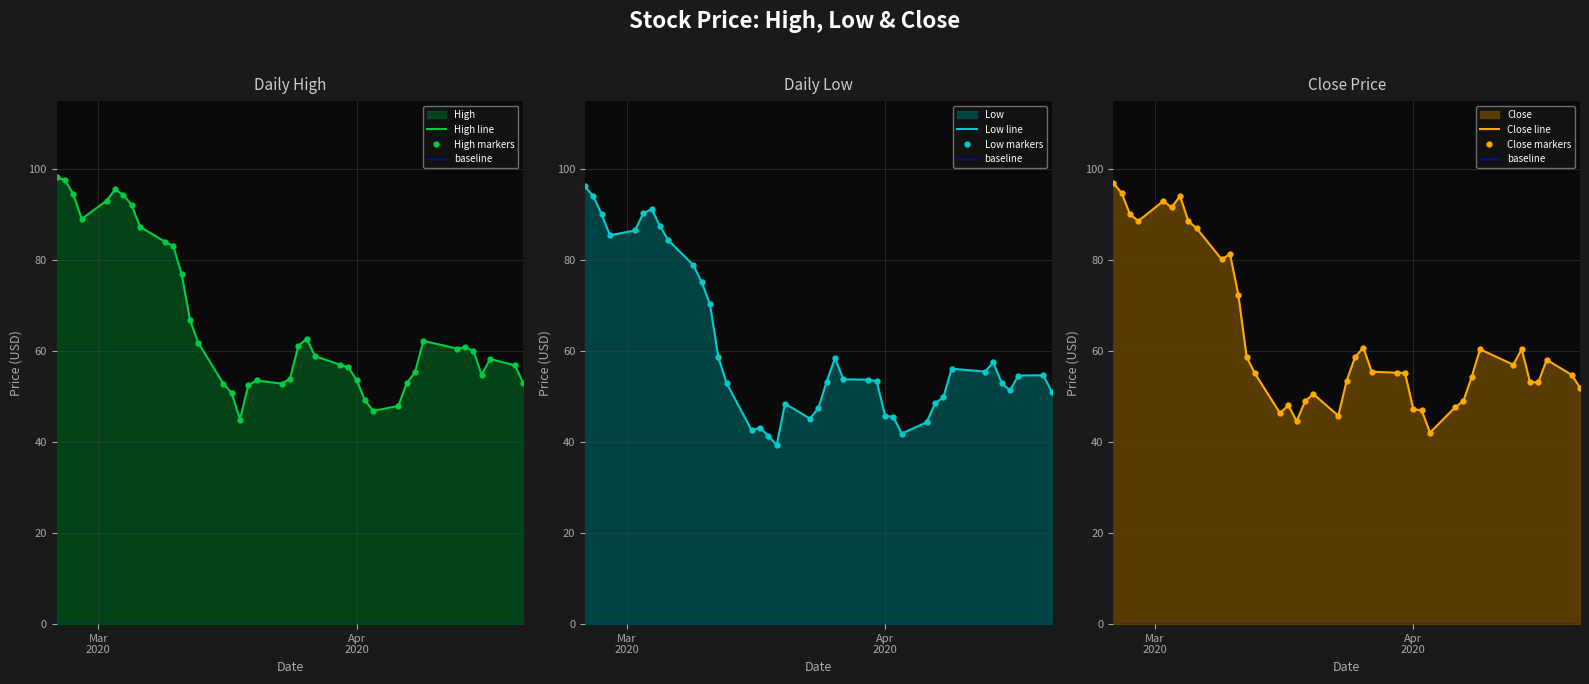

How many interior local peaks does the Low series have?

7